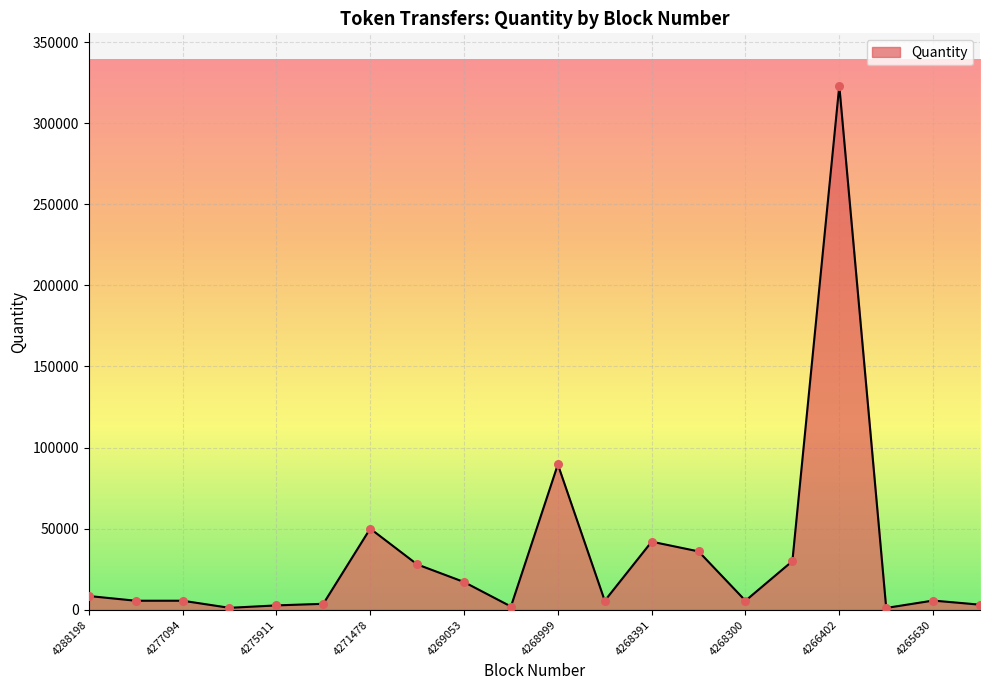

What is the maximum value shown in the chart?

323040.0